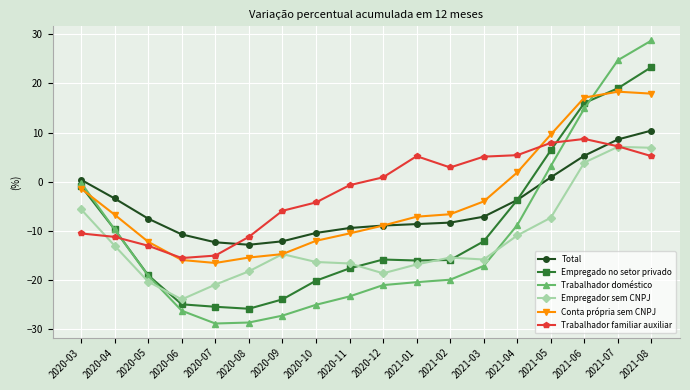

What is the approximate value of Empregado no setor privado at 2020-07?

-25.4